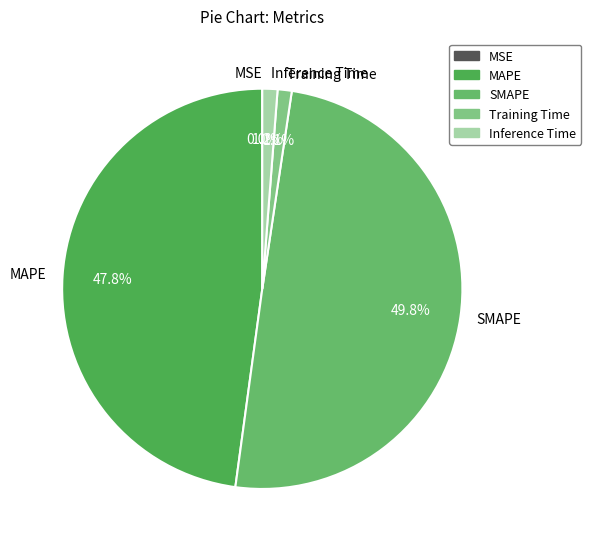

Is Training Time the majority of the pie?

No